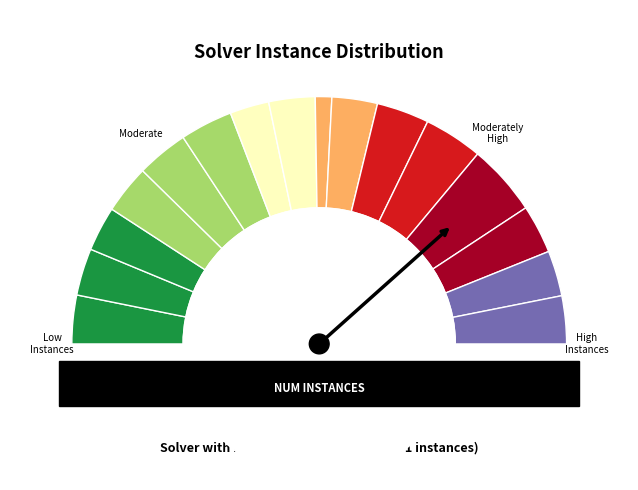

The 4 slice represents 14% of the pie. True or false?

False